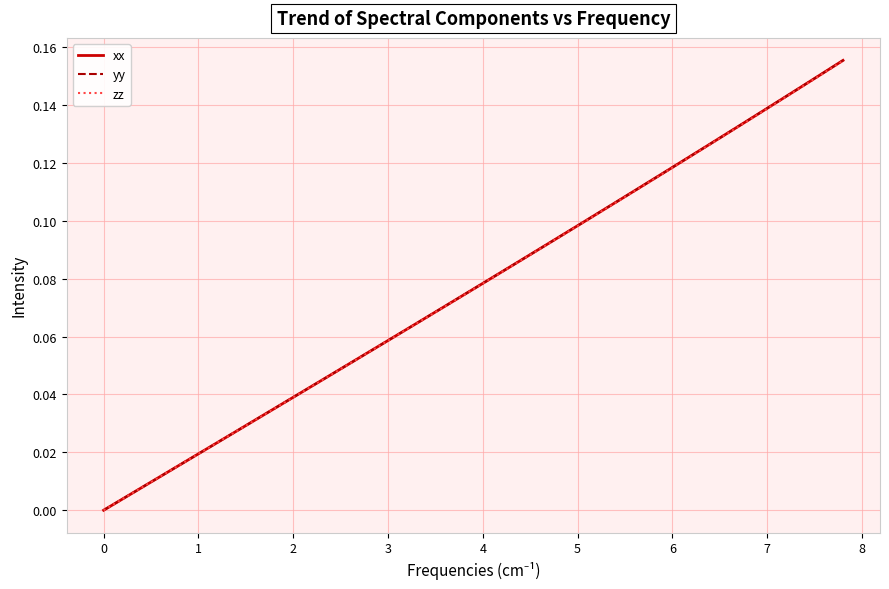

Which series has the widest spread of values?

xx